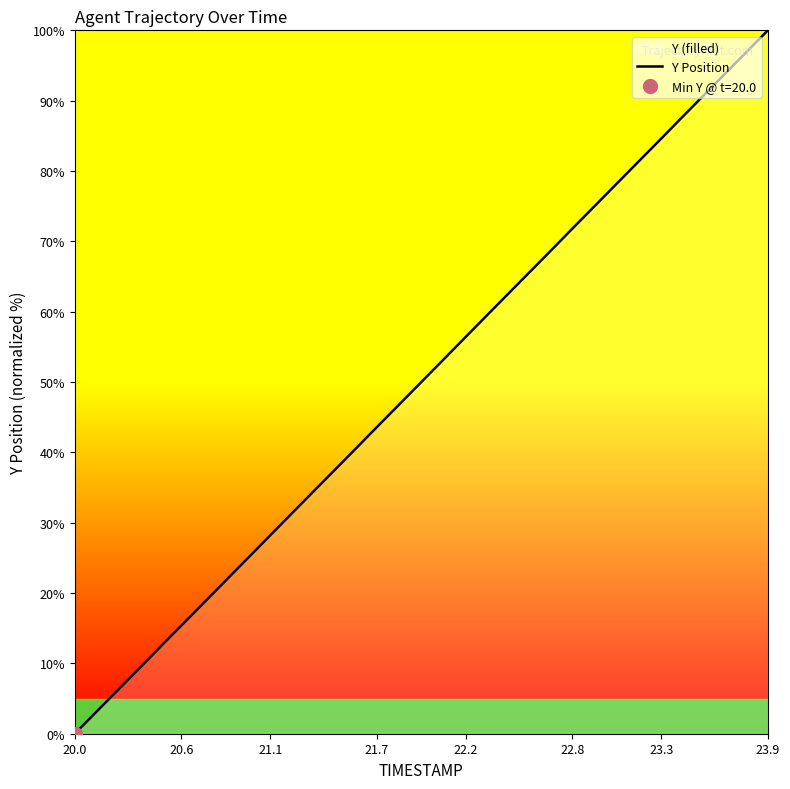

The Y Position series shows 38.8 at 21.1. True or false?

False